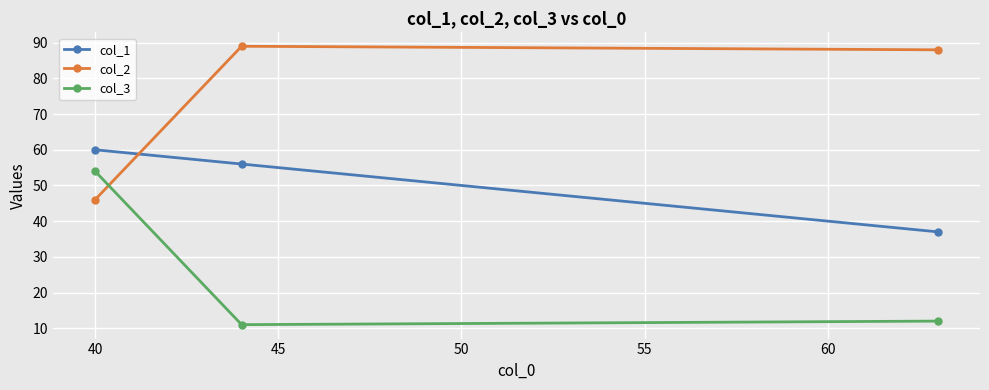

What is the sum of all col_3 values?

77